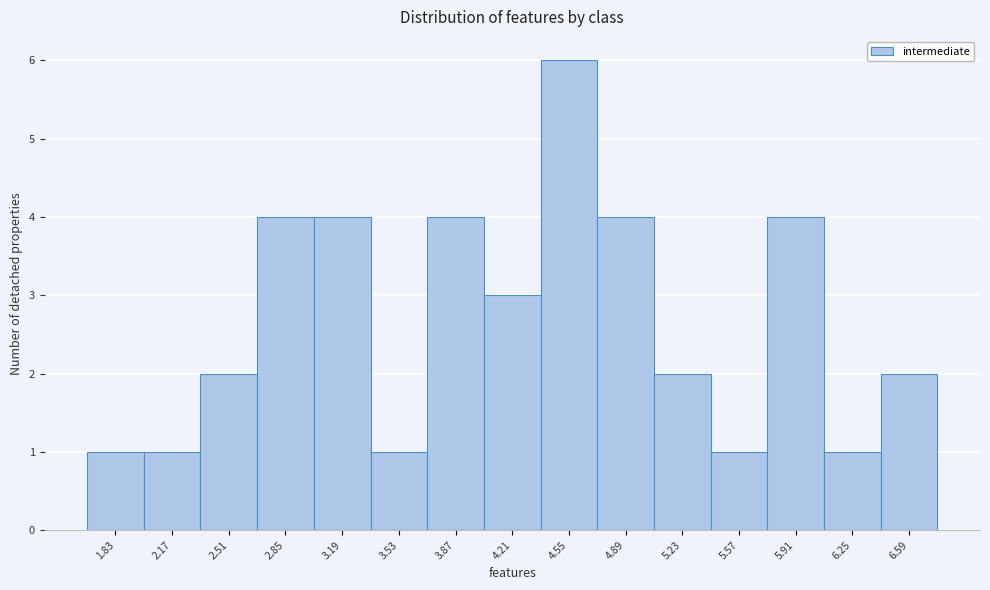

Reading right to left, transcribe all the data shown in this chart.

2	1	4	1	2	4	6	3	4	1	4	4	2	1	1